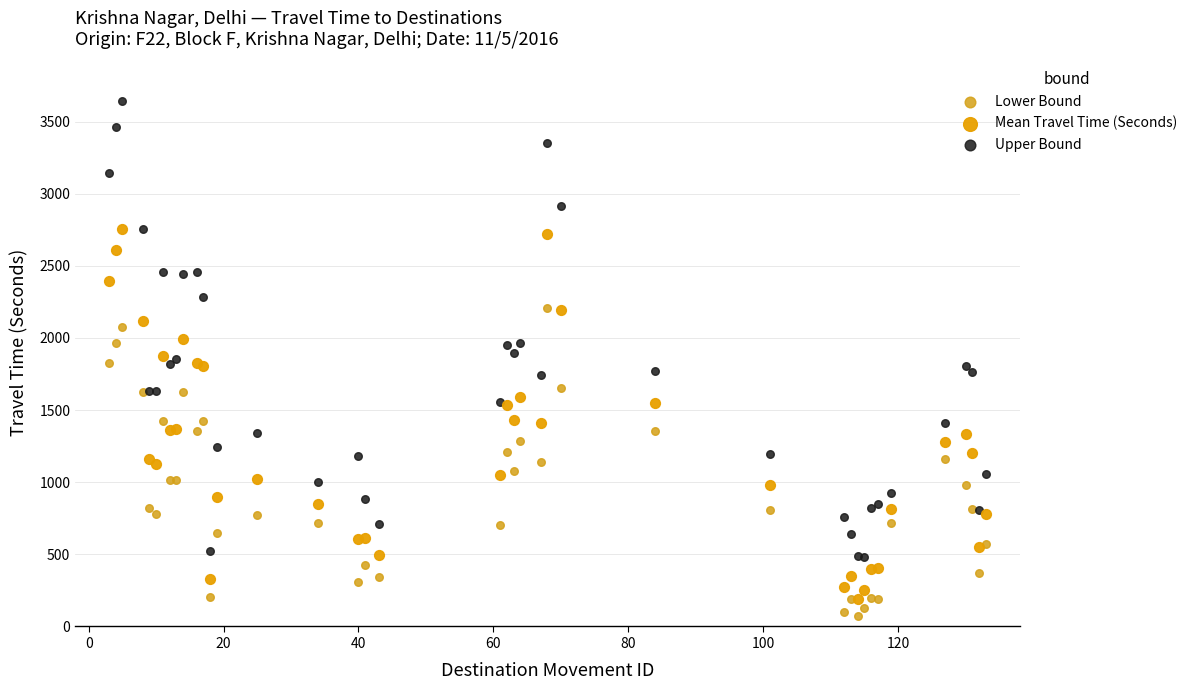

What are all the series names shown in the legend?

Lower Bound, Mean Travel Time (Seconds), Upper Bound